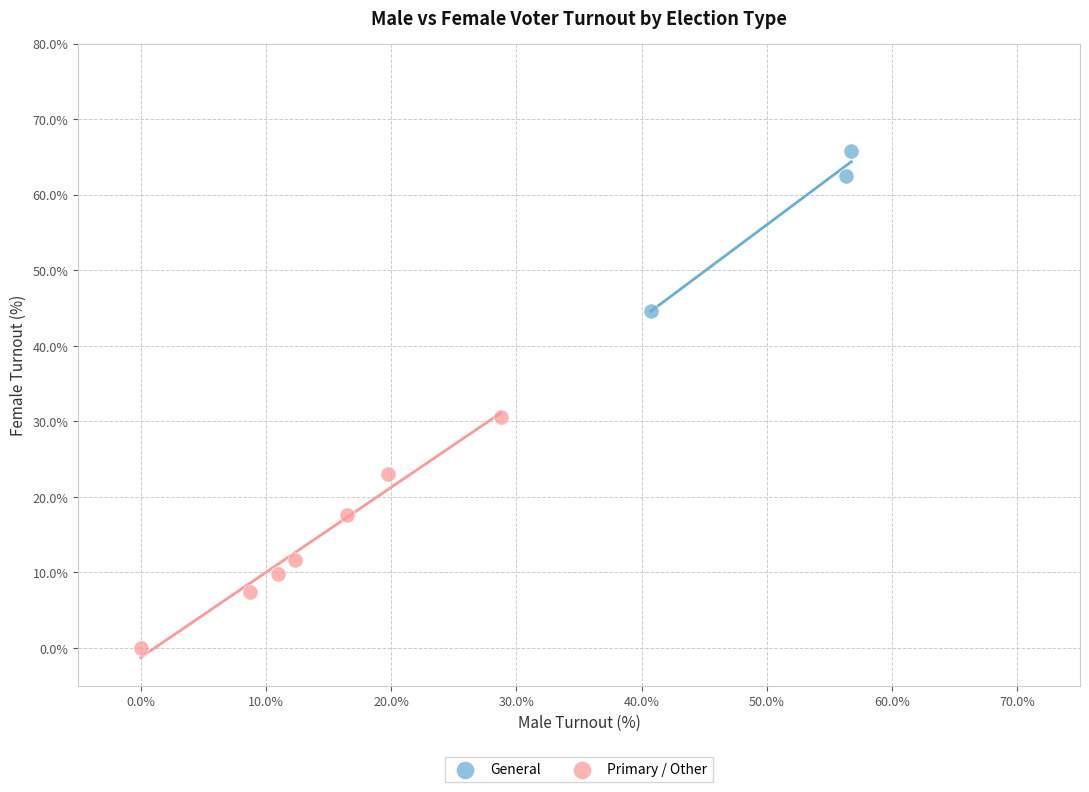

Which series reaches the maximum Y coordinate?

General